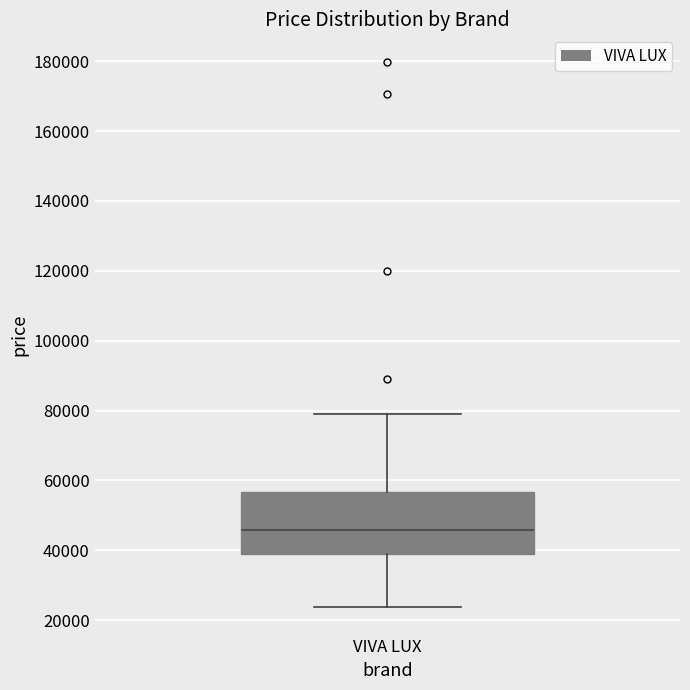

Transcribe this box plot: give where the median line is, the range the box spans, and where the two whiskers end, as read against the y-axis. The values are not printed on the chart, so give them approximately, as read against the axis.

median 46000, box 38000 to 56000, whiskers 24000 to 78000